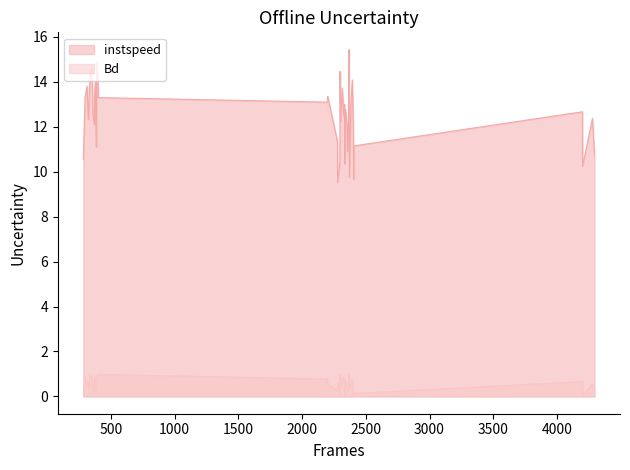

True or false: instspeed and Bd intersect in this chart.

False